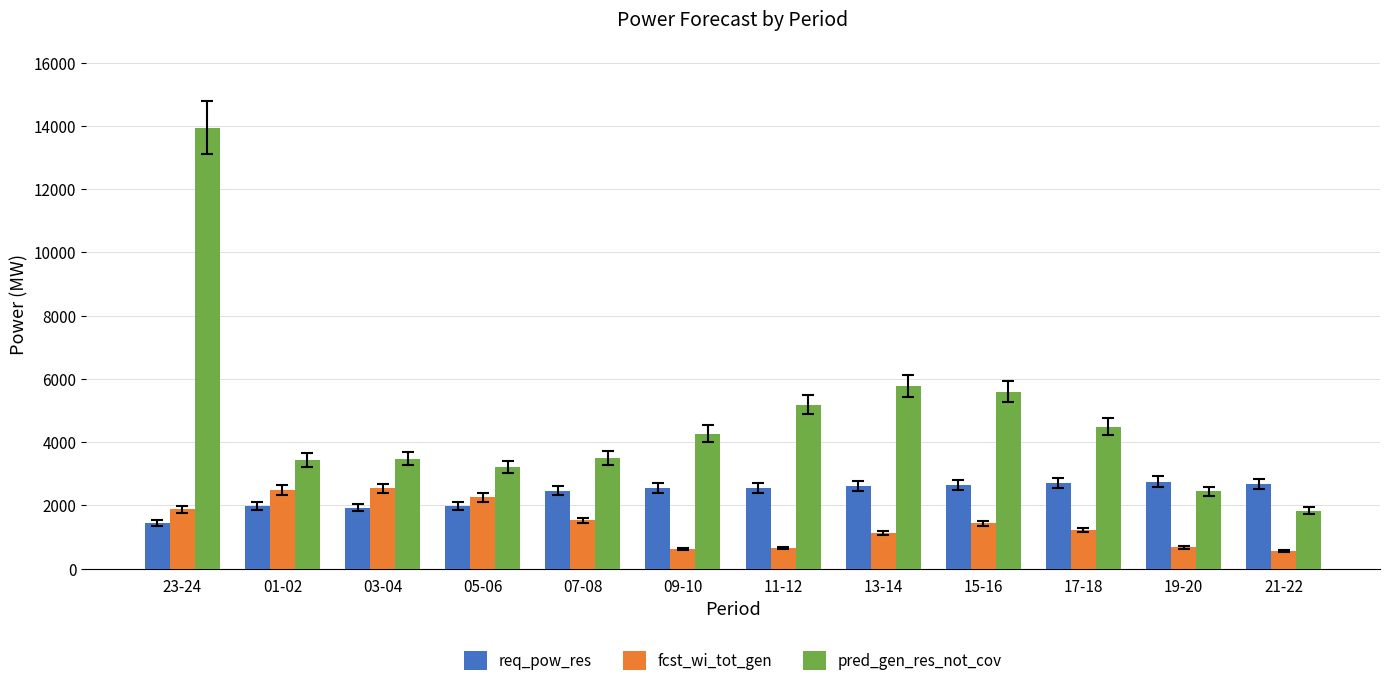

What is the maximum value for req_pow_res?

2753